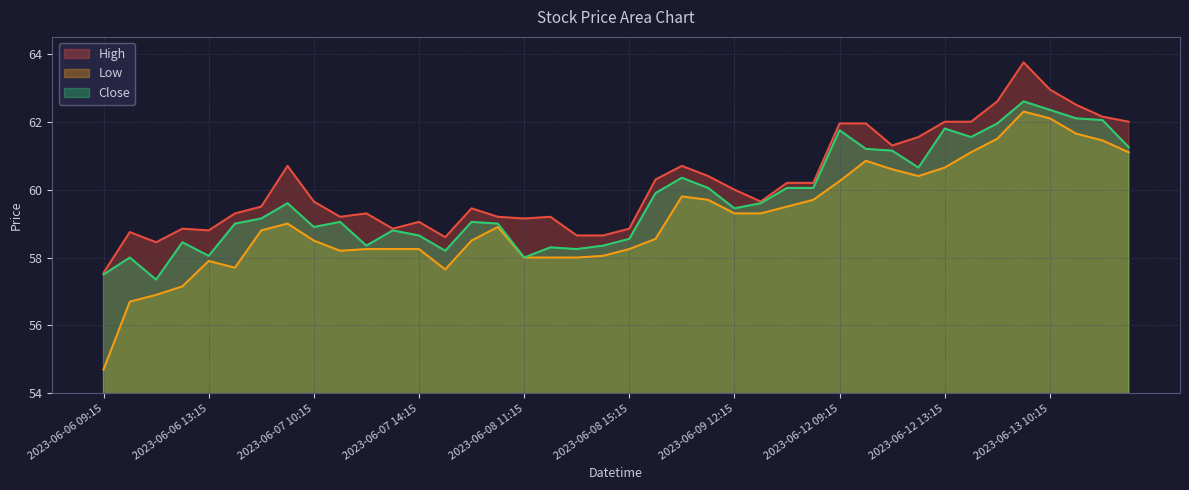

At which label does Close reach its minimum?

2023-06-06 11:15